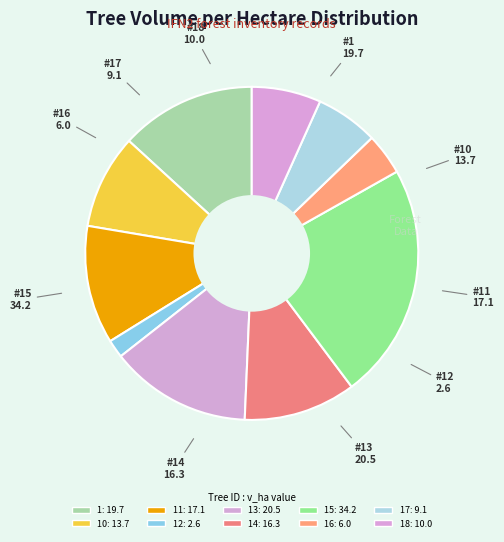

To the nearest percent, what is the difference between the largest and smallest slice percentages?

21%